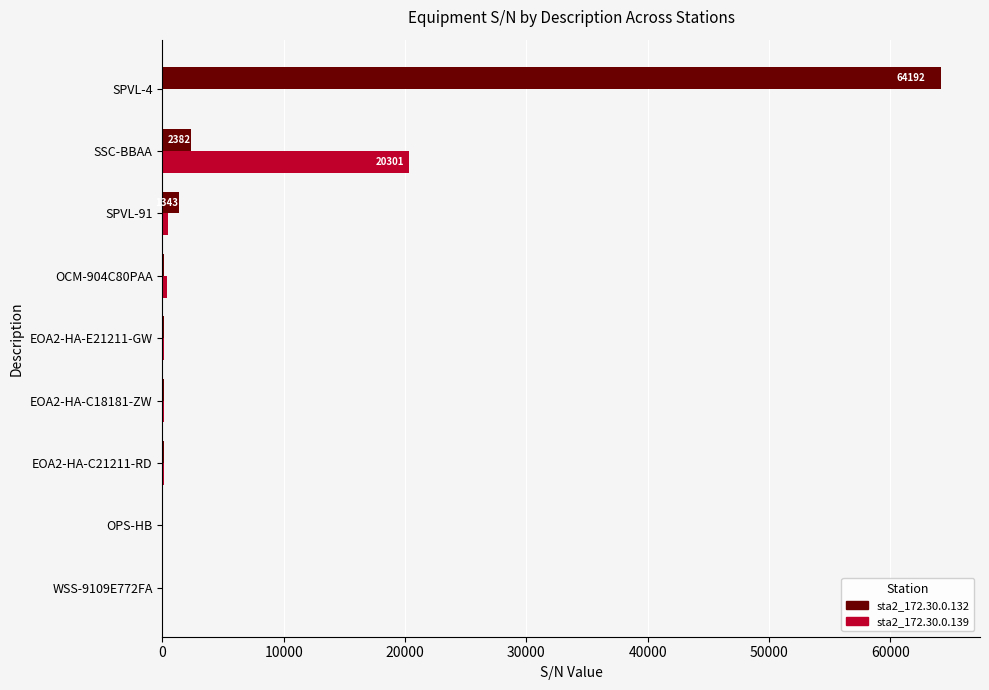

The sta2_172.30.0.132 series shows 2382 at SSC-BBAA. True or false?

True